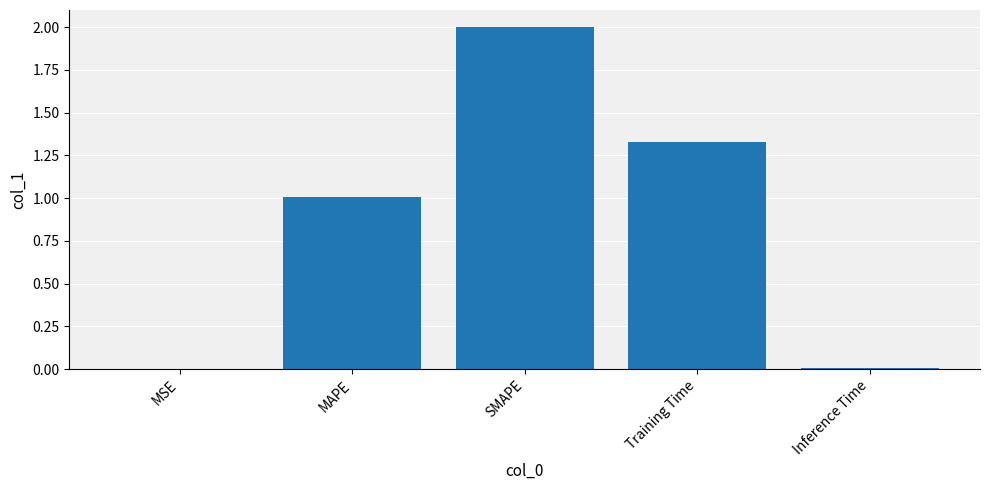

How many categories are shown in the chart?

5